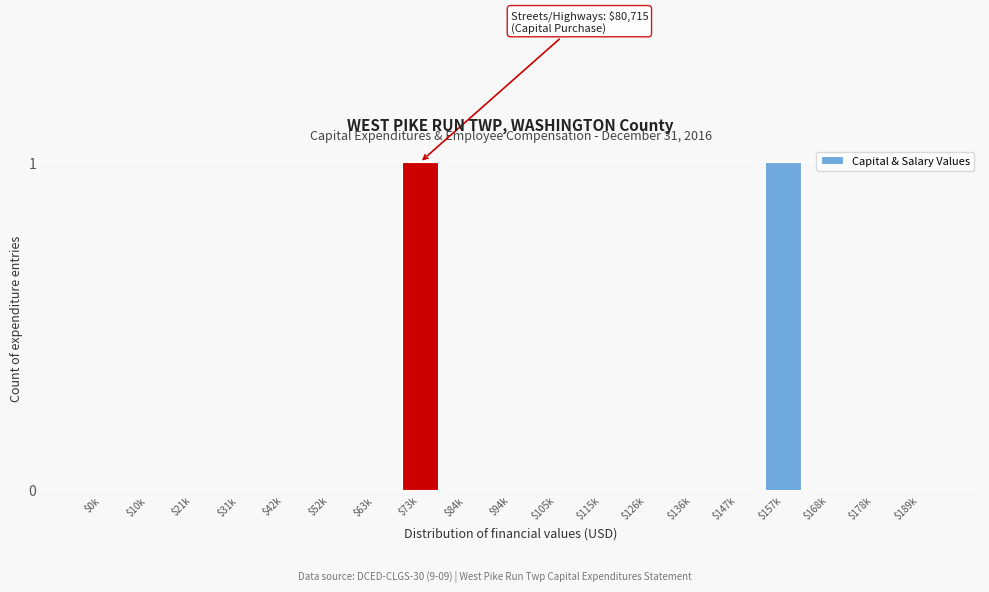

The value at $136k is 0. True or false?

True